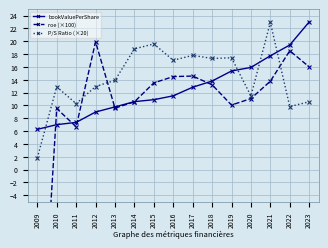

Reading left to right, list all the values displayed in this chart.

bookValuePerShare: 2009=6.3	2010=7.0	2011=7.3	2012=9.0	2013=9.8	2014=10.6	2015=10.9	2016=11.5	2017=12.8	2018=13.8	2019=15.4	2020=15.9	2021=17.7	2022=19.4	2023=23.0
roe (×100): 2009=-39.7	2010=9.5	2011=6.7	2012=19.9	2013=9.6	2014=10.5	2015=13.5	2016=14.5	2017=14.6	2018=13.2	2019=10.0	2020=11.1	2021=13.8	2022=18.5	2023=16.0
P/S Ratio (×20): 2009=1.8	2010=12.9	2011=10.3	2012=12.9	2013=13.9	2014=18.8	2015=19.6	2016=17.0	2017=17.8	2018=17.3	2019=17.4	2020=11.5	2021=22.9	2022=9.8	2023=10.6